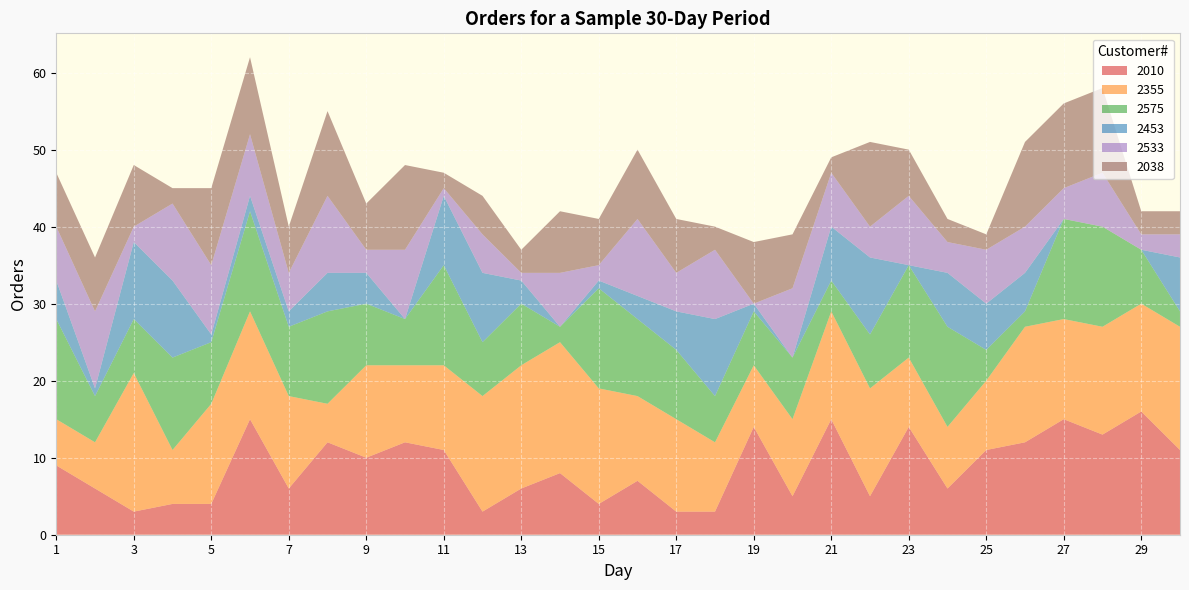

Reading left to right, list all the values displayed in this chart.

2010: 1=9	2=6	3=3	4=4	5=4	6=15	7=6	8=12	9=10	10=12	11=11	12=3	13=6	14=8	15=4	16=7	17=3	18=3	19=14	20=5	21=15	22=5	23=14	24=6	25=11	26=12	27=15	28=13	29=16	30=11
2355: 1=6	2=6	3=18	4=7	5=13	6=14	7=12	8=5	9=12	10=10	11=11	12=15	13=16	14=17	15=15	16=11	17=12	18=9	19=8	20=10	21=14	22=14	23=9	24=8	25=9	26=15	27=13	28=14	29=14	30=16
2575: 1=13	2=6	3=7	4=12	5=8	6=13	7=9	8=12	9=8	10=6	11=13	12=7	13=8	14=2	15=13	16=10	17=9	18=6	19=7	20=8	21=4	22=7	23=12	24=13	25=4	26=2	27=13	28=13	29=7	30=2
2453: 1=5	2=1	3=10	4=10	5=1	6=2	7=2	8=5	9=4	10=0	11=9	12=9	13=3	14=0	15=1	16=3	17=5	18=10	19=1	20=0	21=7	22=10	23=0	24=7	25=6	26=5	27=0	28=0	29=0	30=7
2533: 1=7	2=10	3=2	4=10	5=9	6=8	7=5	8=10	9=3	10=9	11=1	12=5	13=1	14=7	15=2	16=10	17=5	18=9	19=0	20=9	21=7	22=4	23=9	24=4	25=7	26=6	27=4	28=7	29=2	30=3
2038: 1=7	2=7	3=8	4=2	5=10	6=10	7=6	8=11	9=6	10=11	11=2	12=5	13=3	14=8	15=6	16=9	17=7	18=3	19=8	20=7	21=2	22=11	23=6	24=3	25=2	26=11	27=11	28=11	29=3	30=3